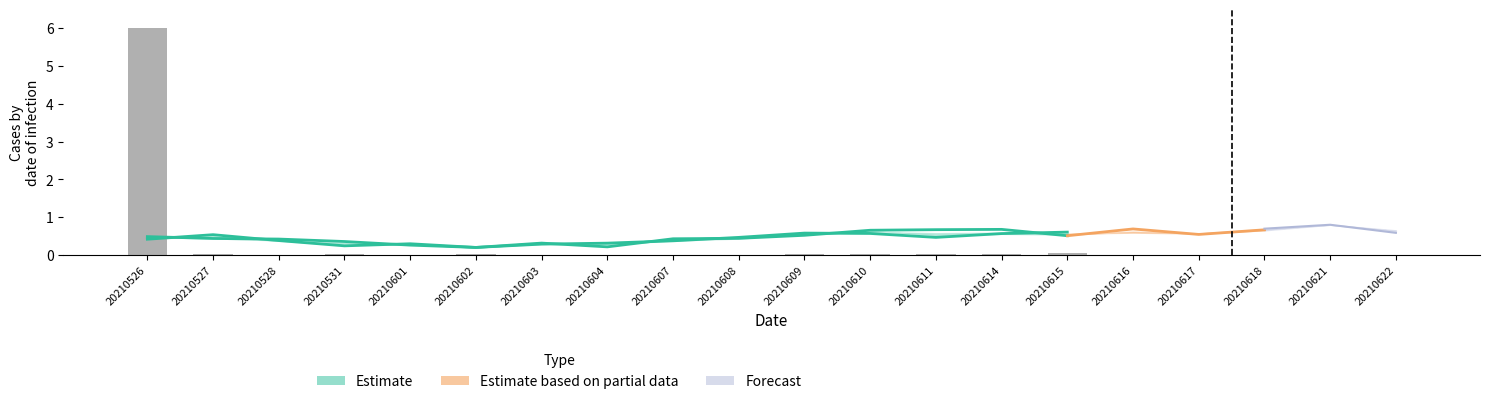

At which category does the chart reach its peak across all series?

20210526